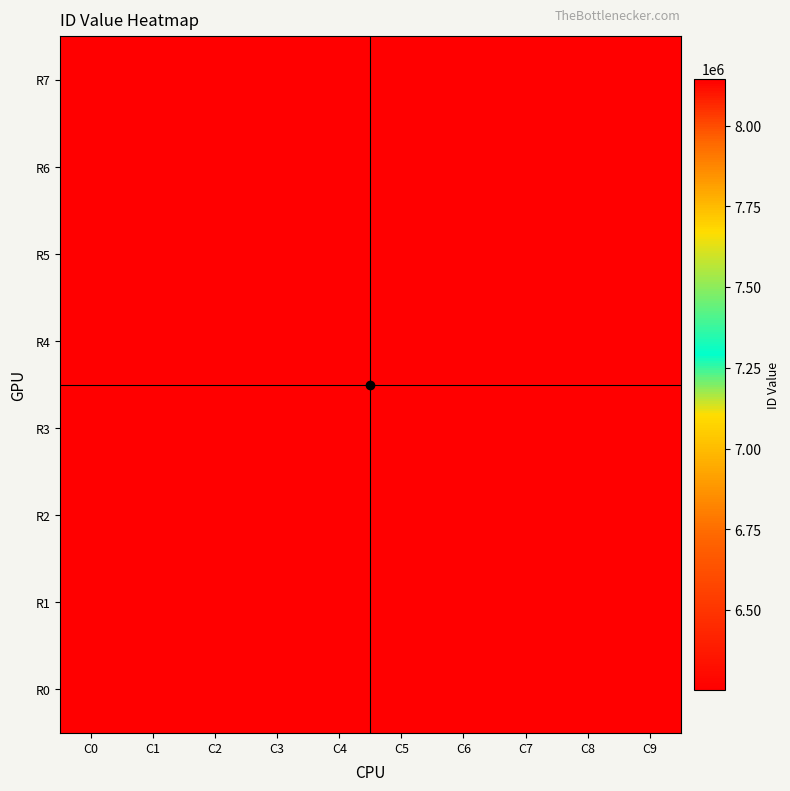

Reading right to left, list all the values displayed in this chart.

R0: C9=6251609	C8=6251602	C7=6251601	C6=6251600	C5=6251608	C4=6251607	C3=6251606	C2=6251612	C1=6251611	C0=6251610
R1: C9=6251613	C8=6251624	C7=6251623	C6=6251622	C5=6251599	C4=6251598	C3=6251597	C2=6251605	C1=6251604	C0=6251603
R2: C9=6251621	C8=6251620	C7=6251619	C6=6251630	C5=6251629	C4=6251628	C3=6251632	C2=6251631	C1=6251615	C0=6251614
R3: C9=6251611	C8=6251610	C7=8145166	C6=8145165	C5=6251618	C4=6251617	C3=6251616	C2=6251627	C1=6251626	C0=6251625
R4: C9=6251604	C8=6251603	C7=6251609	C6=6251602	C5=6251601	C4=6251600	C3=6251608	C2=6251607	C1=6251606	C0=6251612
R5: C9=6251615	C8=6251614	C7=6251613	C6=6251624	C5=6251623	C4=6251622	C3=6251599	C2=6251598	C1=6251597	C0=6251605
R6: C9=6251626	C8=6251625	C7=6251621	C6=6251620	C5=6251619	C4=6251630	C3=6251629	C2=6251628	C1=6251632	C0=6251631
R7: C9=6251602	C8=6251601	C7=6251600	C6=6251610	C5=8145166	C4=8145165	C3=6251618	C2=6251617	C1=6251616	C0=6251627